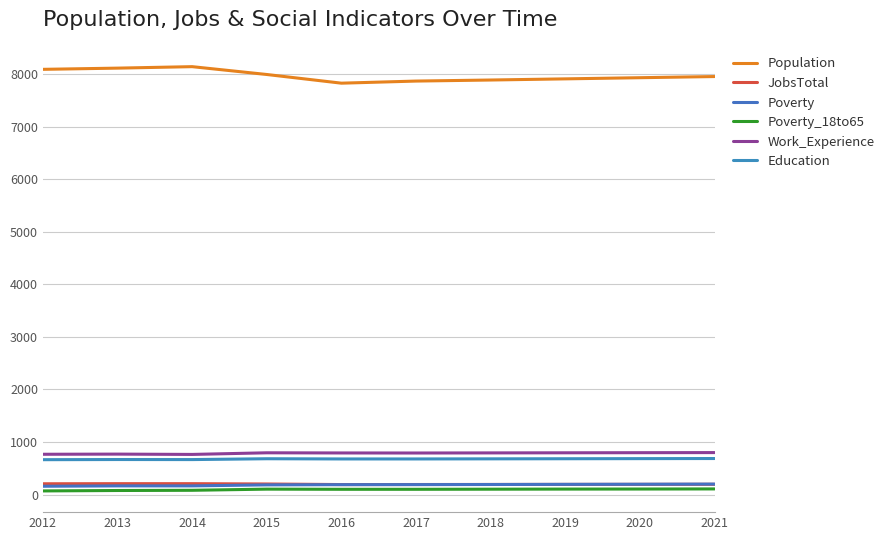

How many lines are shown in the chart?

6